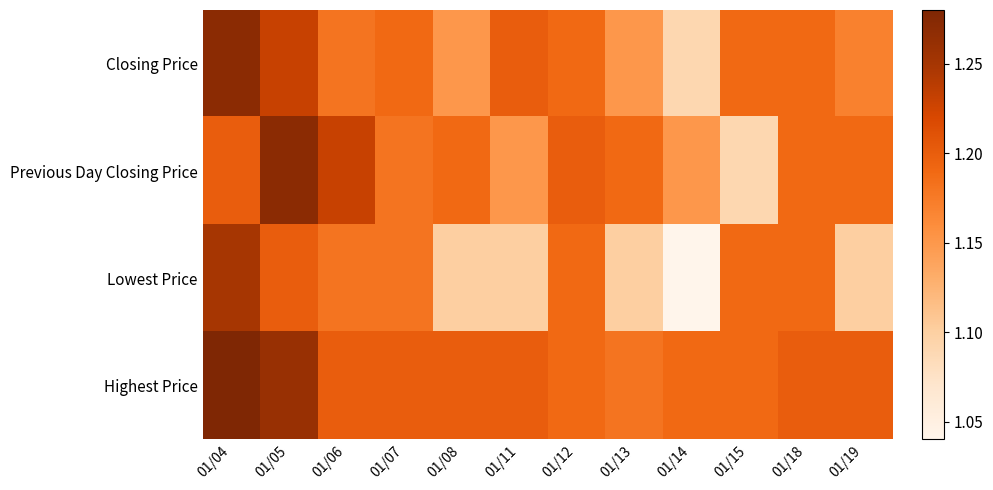

What is the maximum value shown in the chart?

1.3